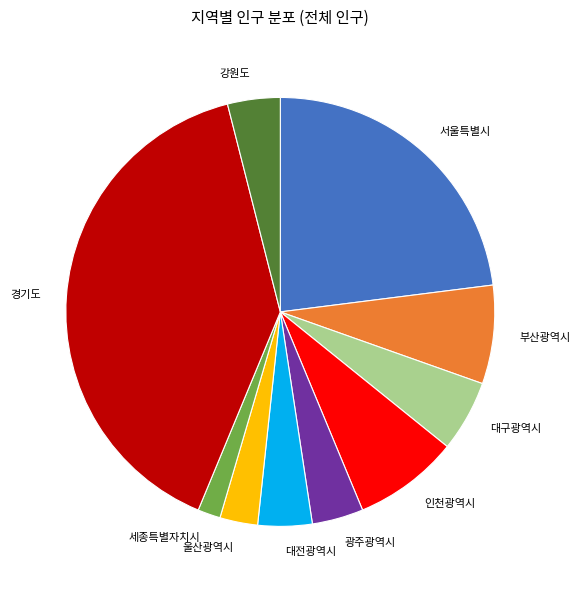

What is the smallest slice in the pie chart?

세종특별자치시